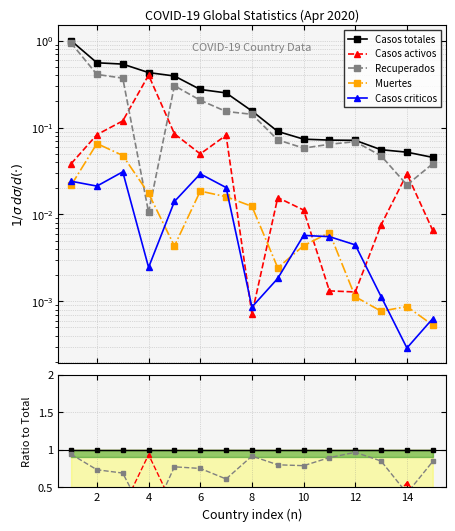

Reading left to right, extract all data points from this chart.

Casos totales: 1.0	1.0	1.0	1.0	1.0	1.0	1.0	1.0	1.0	1.0	1.0	1.0	1.0	1.0	1.0
Casos activos: 0.0	0.1	0.2	0.9	0.2	0.2	0.3	0.0	0.2	0.2	0.0	0.0	0.1	0.6	0.1
Recuperados: 0.9	0.7	0.7	0.0	0.8	0.8	0.6	0.9	0.8	0.8	0.9	1.0	0.9	0.4	0.8
Muertes: 0.0	0.1	0.1	0.0	0.0	0.1	0.1	0.1	0.0	0.1	0.1	0.0	0.0	0.0	0.0
Casos criticos: 0.0	0.0	0.1	0.0	0.0	0.1	0.1	0.0	0.0	0.1	0.1	0.1	0.0	0.0	0.0